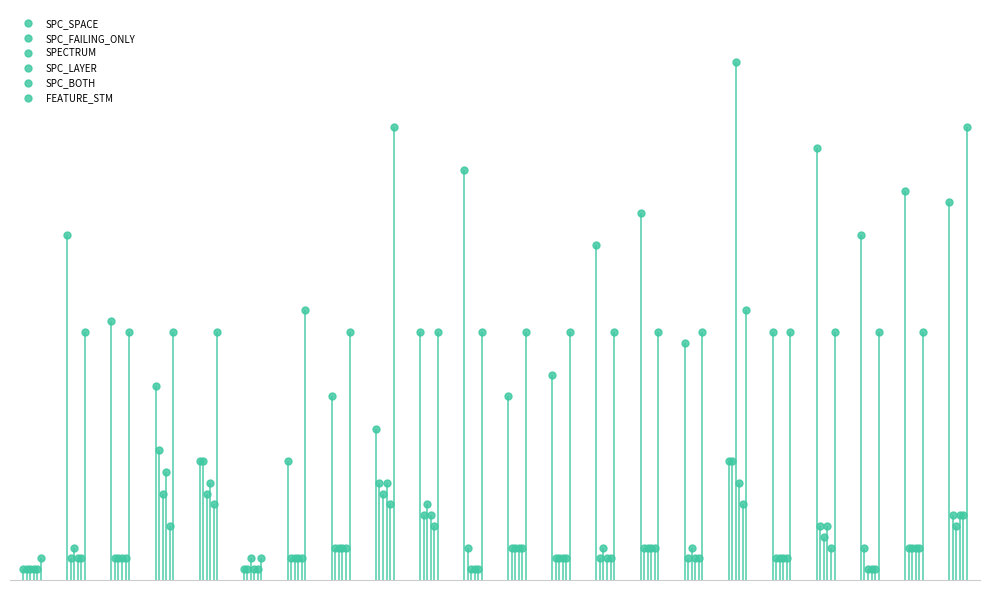

At which category is the sum across all series the highest?

DailyLimit.Account.AOIS_3